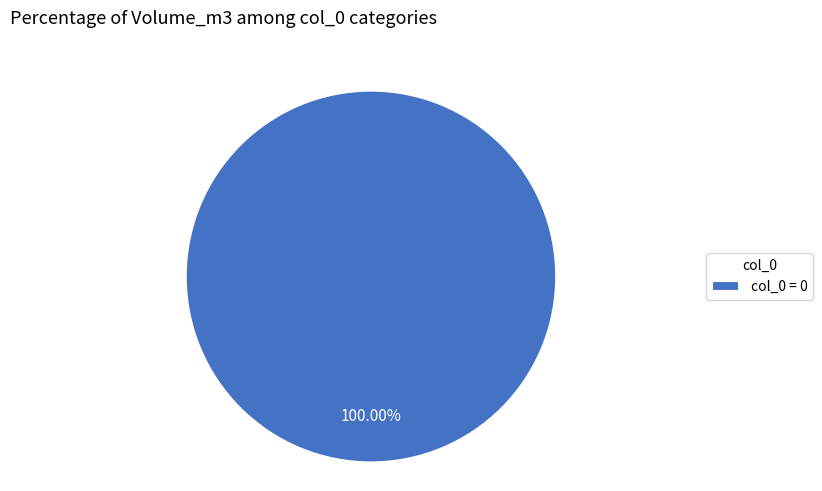

Which category accounts for the majority?

col_0 = 0